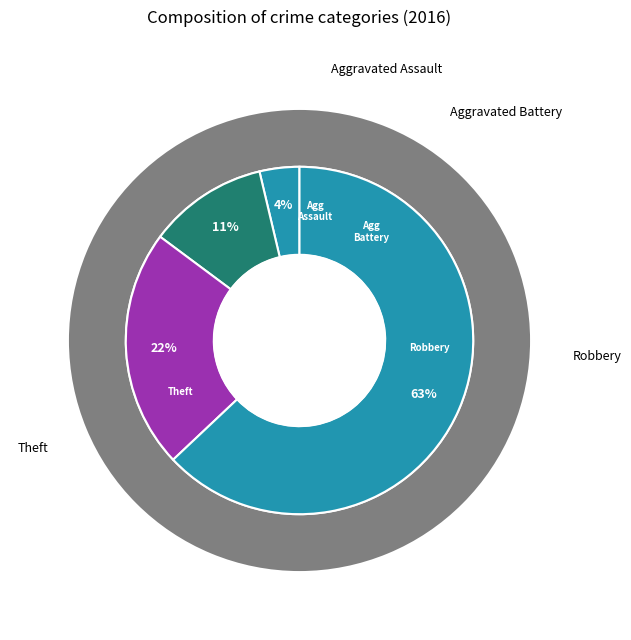

The Aggravated Assault slice represents 9% of the pie. True or false?

False